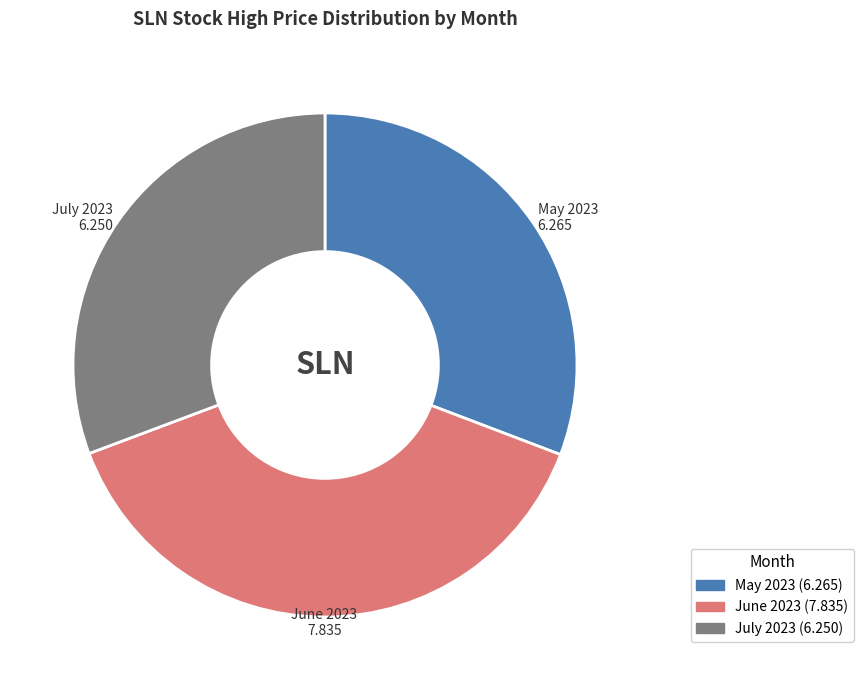

Does any single category account for the majority?

No